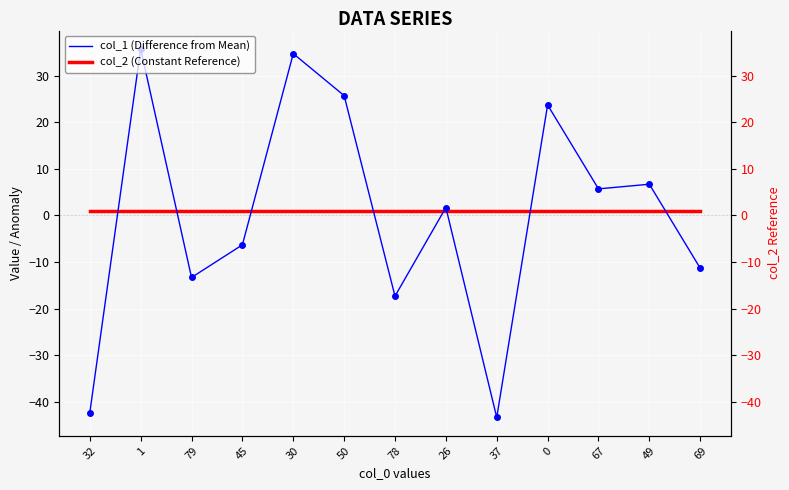

What position from the left is 37?

9